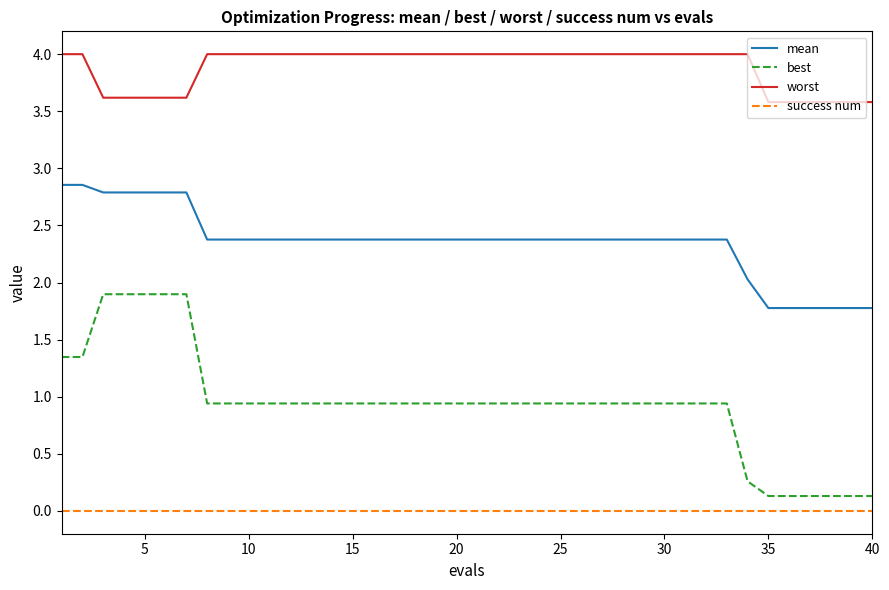

What is the maximum value shown in the chart?

4.0